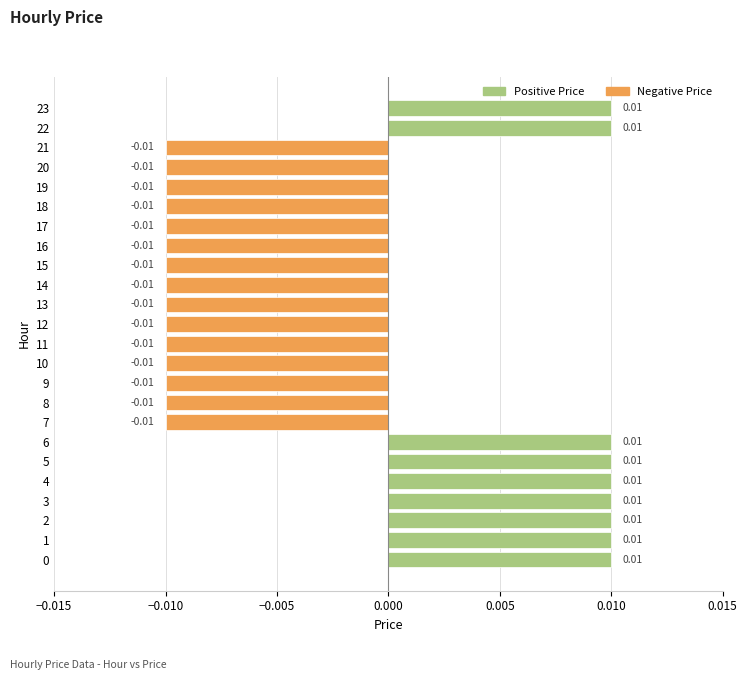

Which has a higher value, 17 or 22?

22